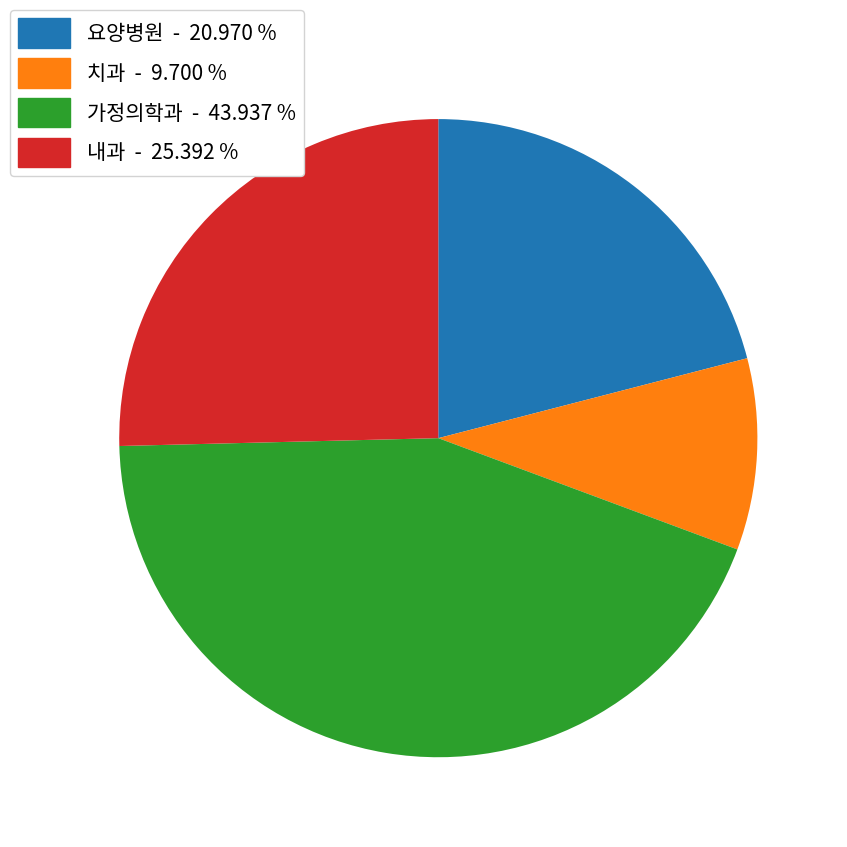

Is there any slice that represents more than half of the pie?

No